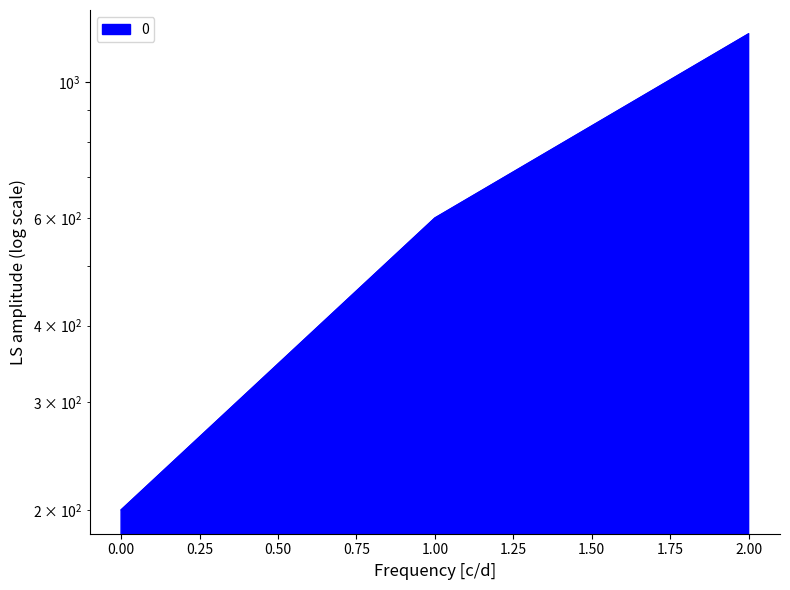

At which label is the value closest to 700?

1